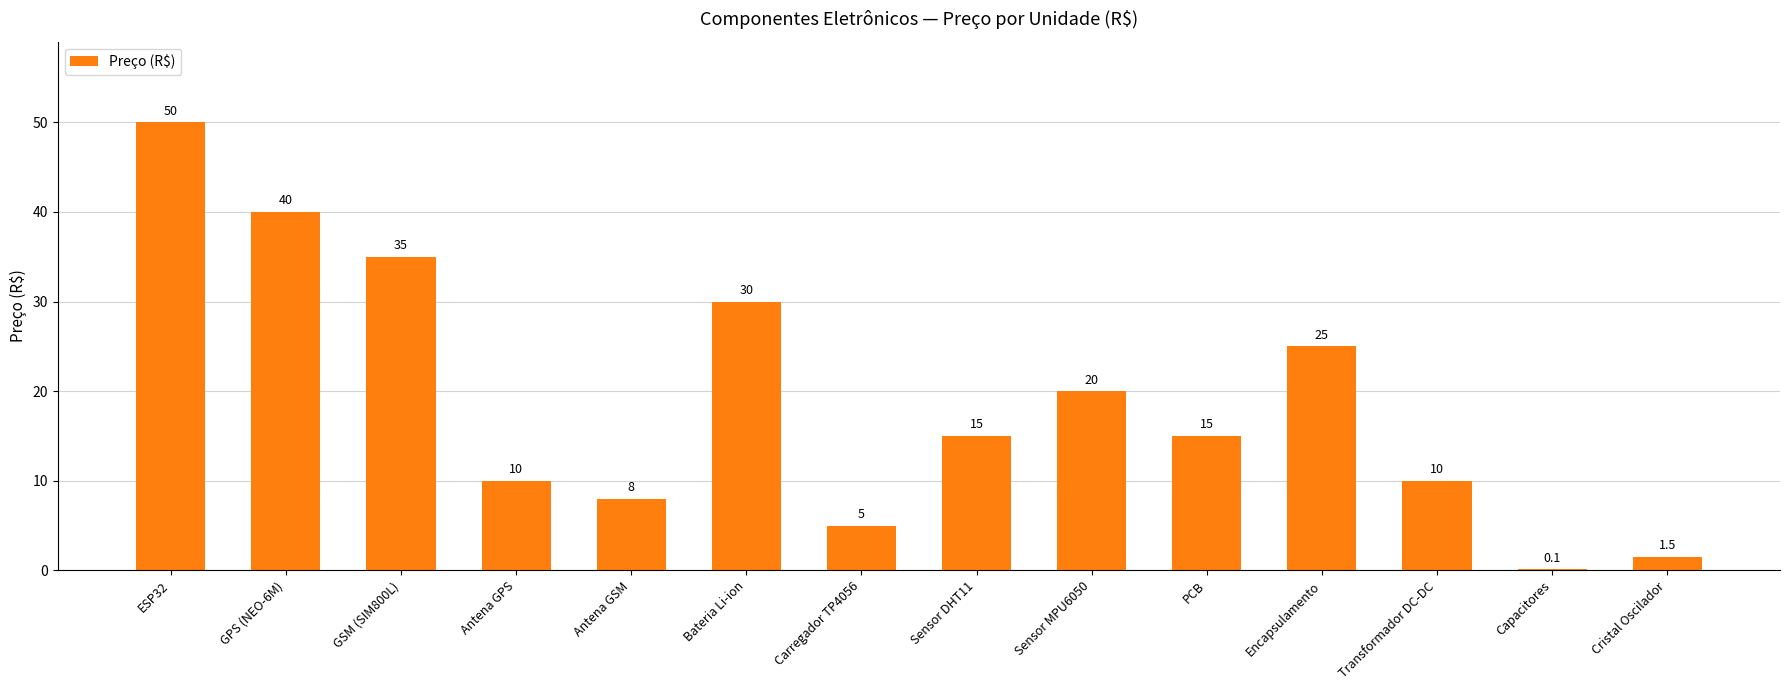

True or false: the data shows 25.0 at Encapsulamento.

True